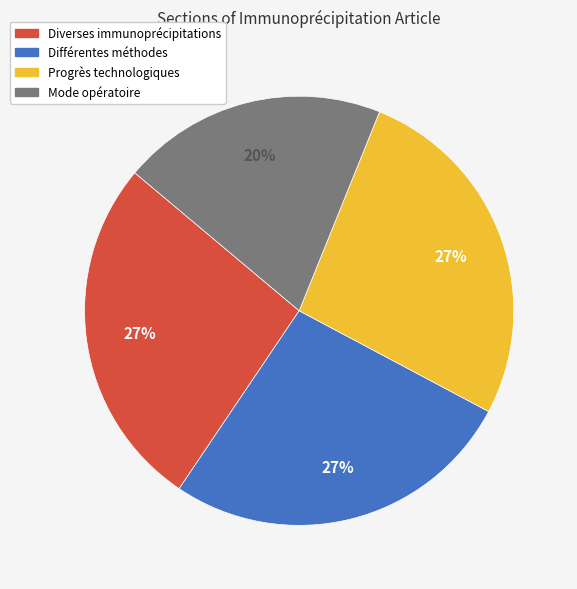

Count the number of slices in the pie.

4